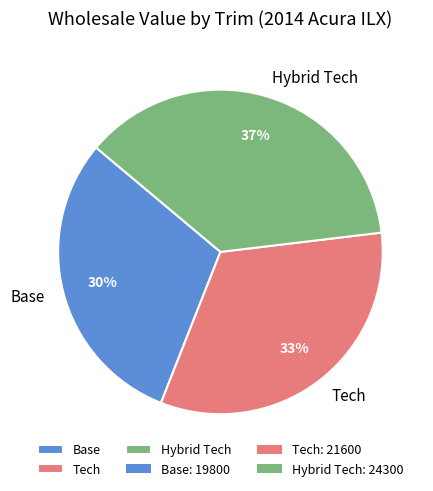

Combined, do Tech and Base account for over 50%?

Yes